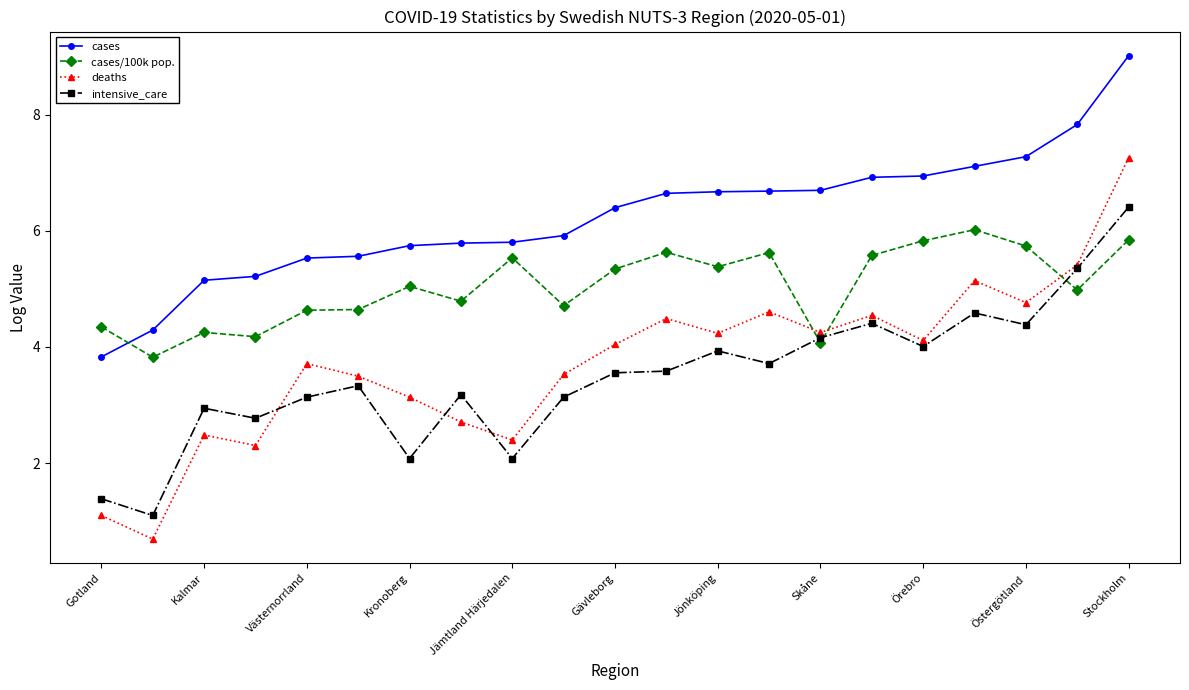

What is the minimum value shown in the chart?

0.7